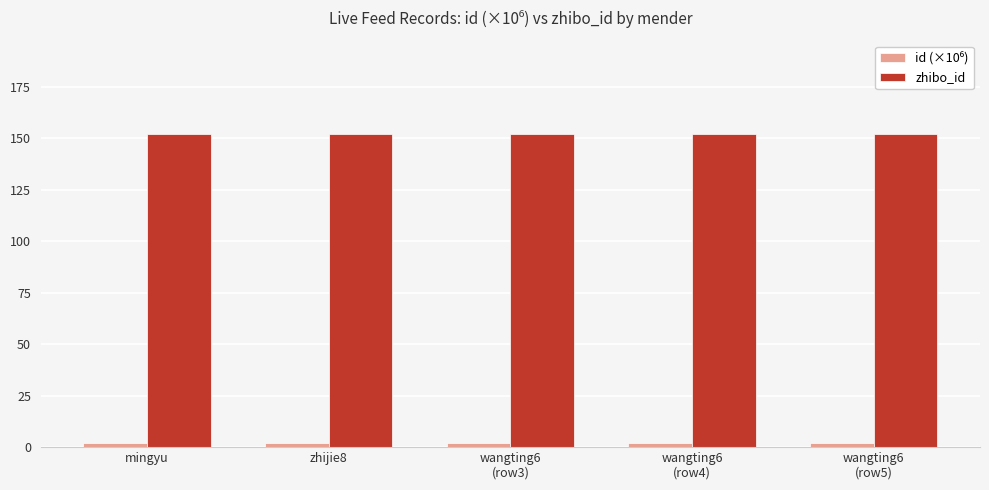

Which series has the largest total across all categories?

zhibo_id